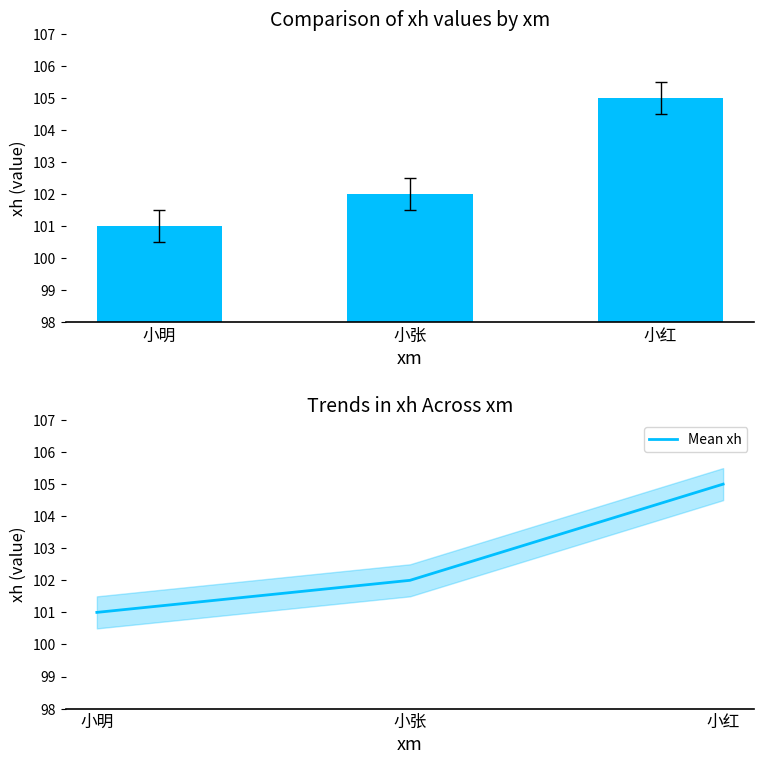

What value does the xh series have at 小明?

101